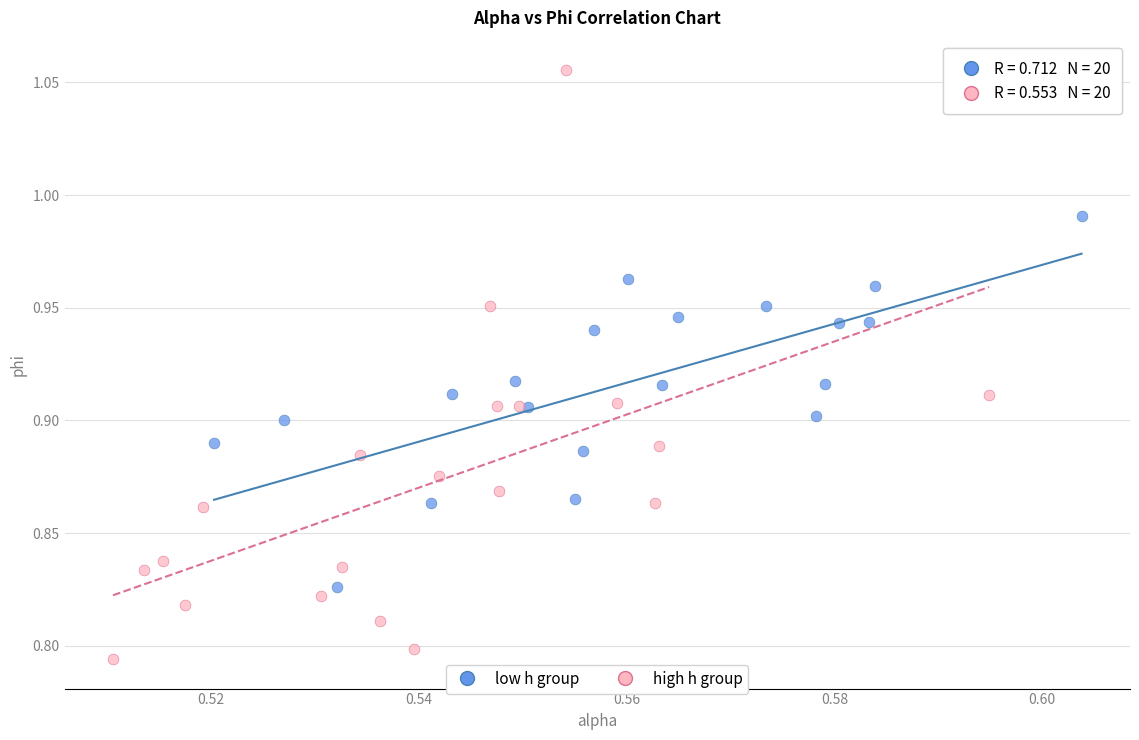

Which series contains the lowest Y value?

high h group